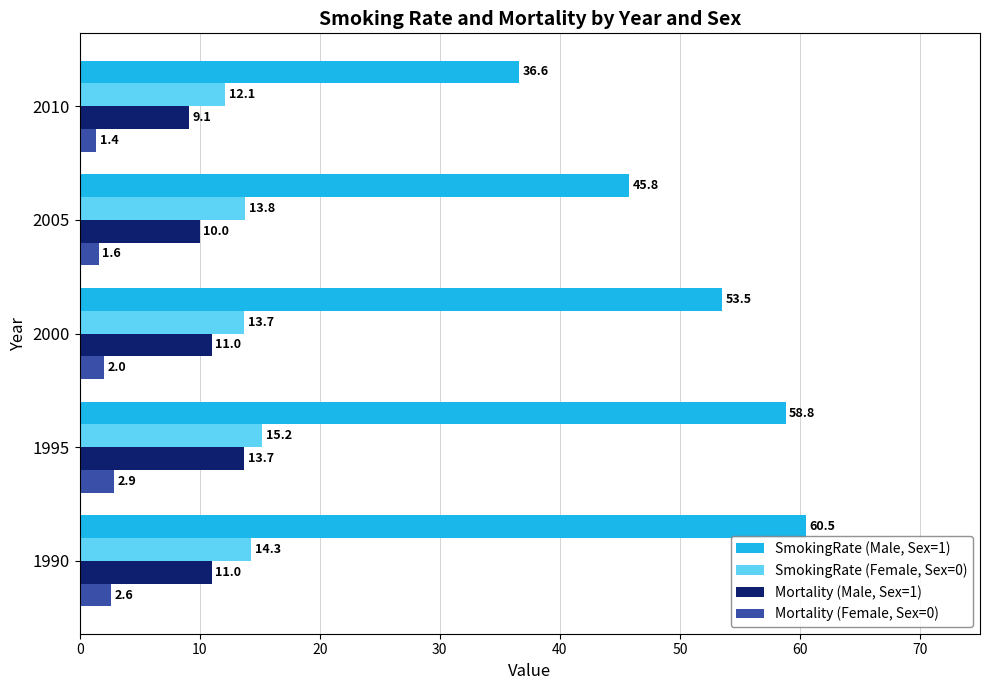

List the labels in order of Mortality (Female, Sex=0) value, smallest first.

2010, 2005, 2000, 1990, 1995